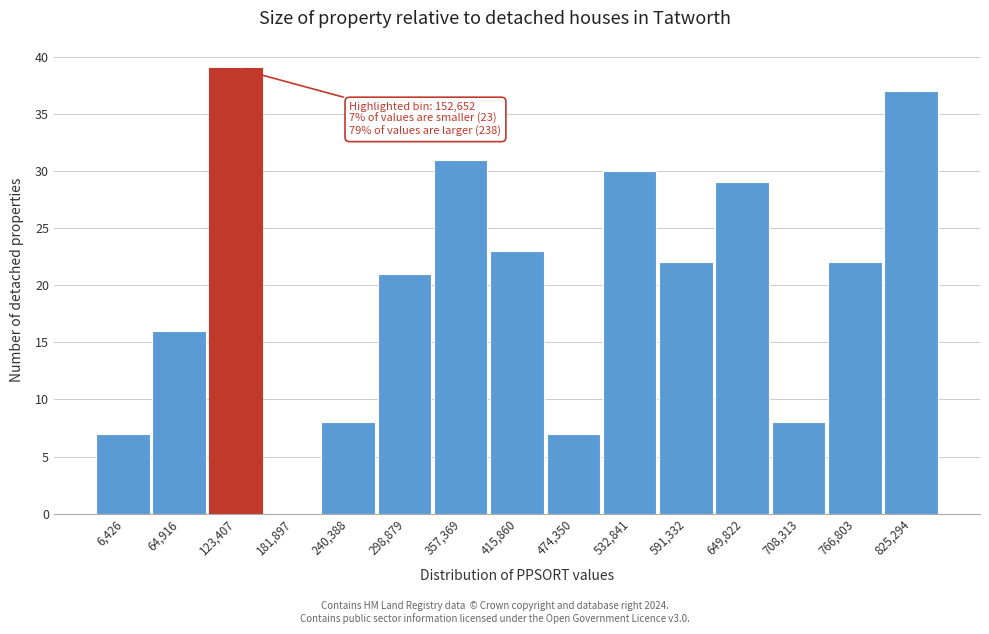

Reading left to right, extract all data points from this chart.

6,426=7	64,916=16	123,407=39	181,897=0	240,388=8	298,879=21	357,369=31	415,860=23	474,350=7	532,841=30	591,332=22	649,822=29	708,313=8	766,803=22	825,294=37